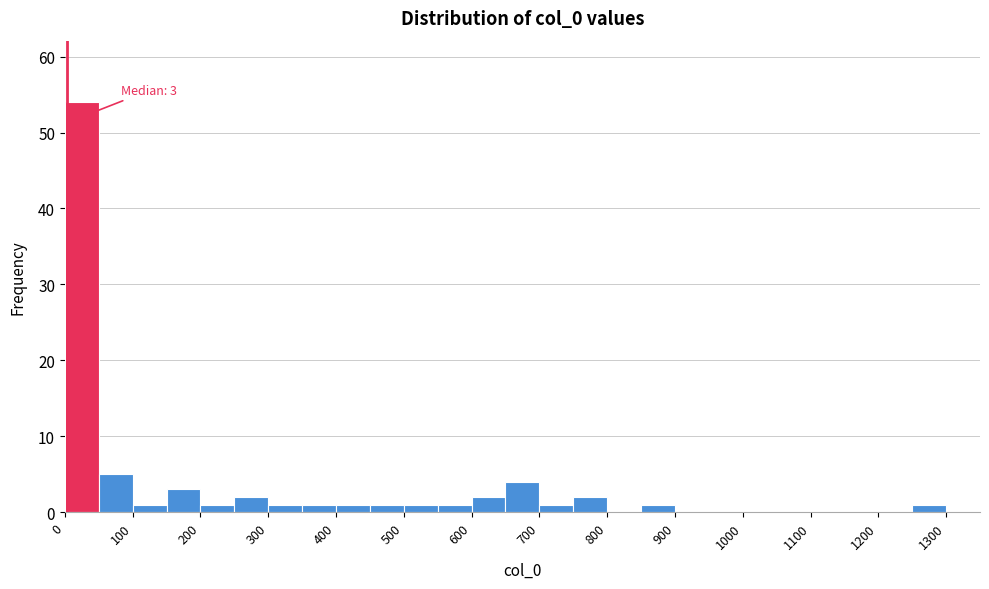

Over which range of the x-axis is the bar tallest?

0 to 50